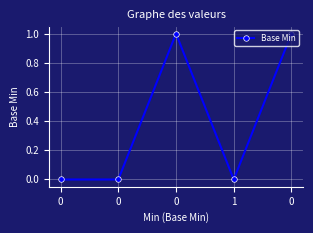

Reading left to right, what are all the values shown in this chart?

0=0	0=0	0=1	1=0	0=1